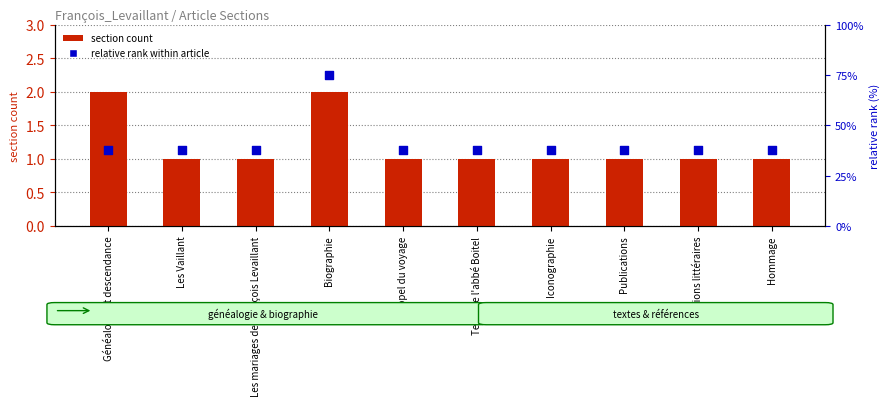

What are all the series names shown in the legend?

section count, relative rank within article